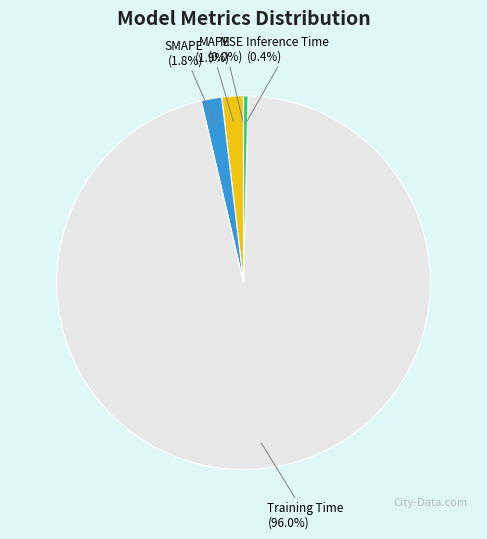

What portion of the pie excludes MAPE?

98.1%